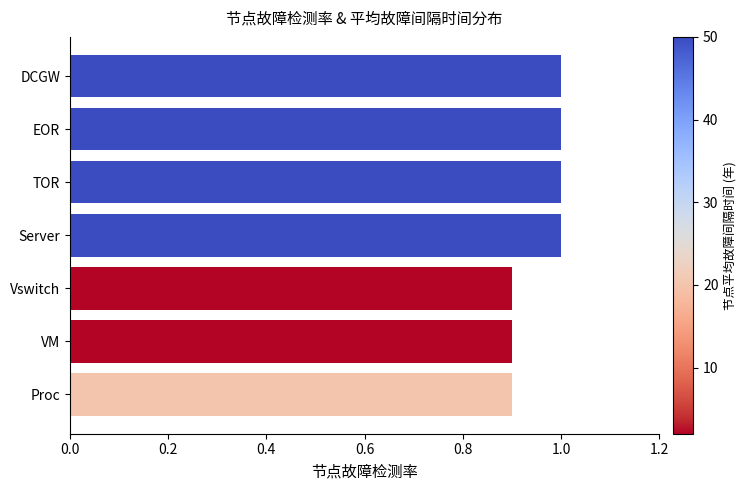

What is the sum of the values at DCGW and VM?

1.9